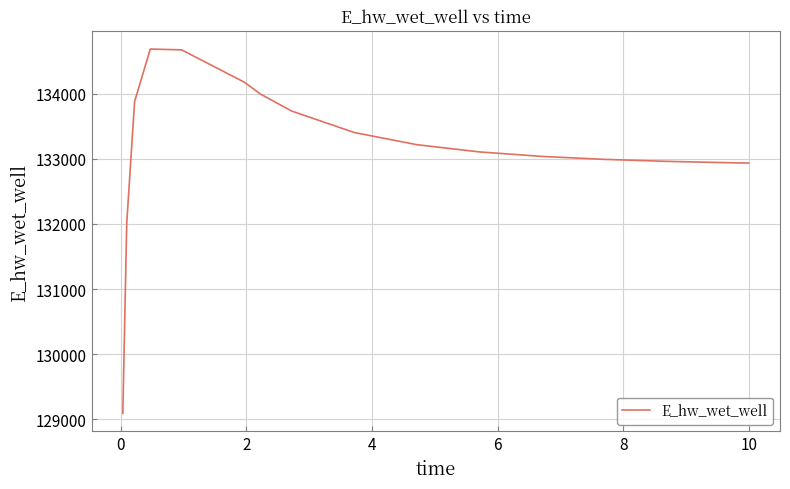

What is the greatest value displayed?

134686.3